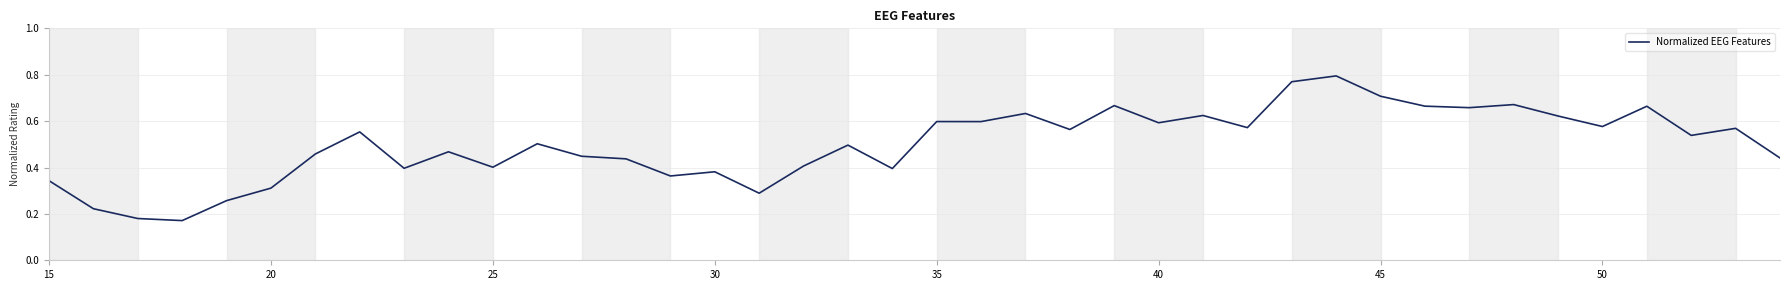

What is the difference between the maximum and minimum values?

0.6